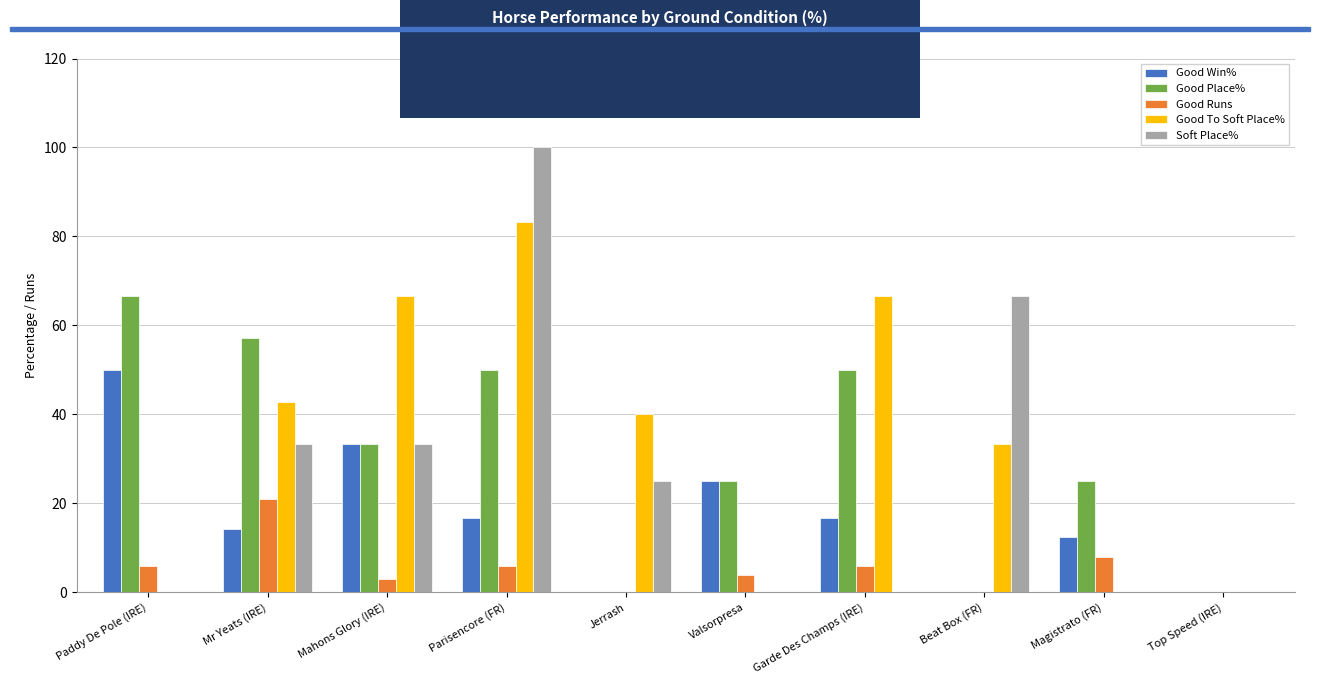

Between Mr Yeats (IRE) and Parisencore (FR), which series saw the biggest shift?

Soft Place%